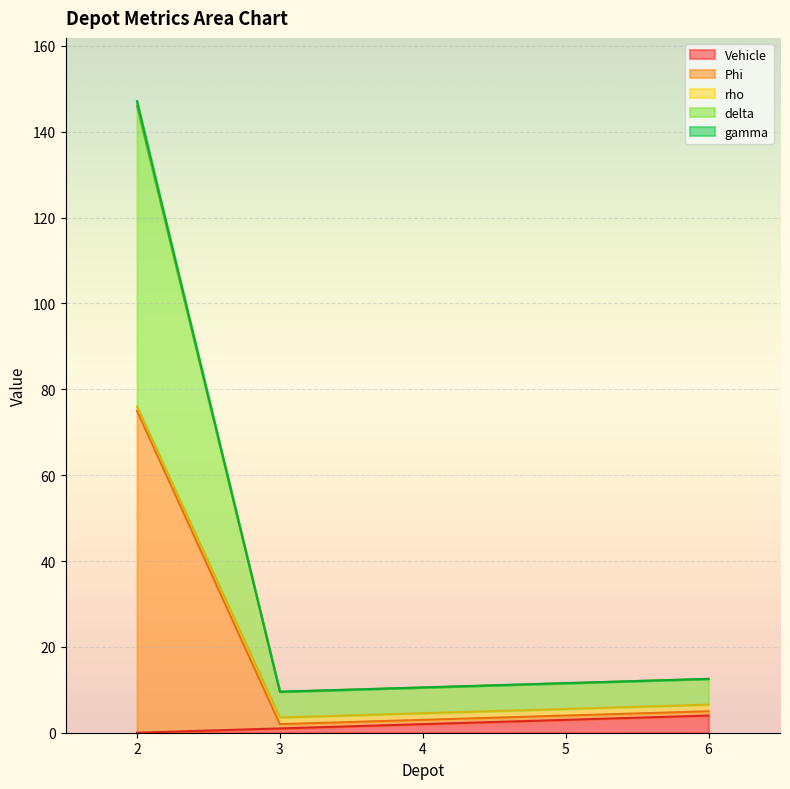

True or false: delta and Phi intersect in this chart.

False